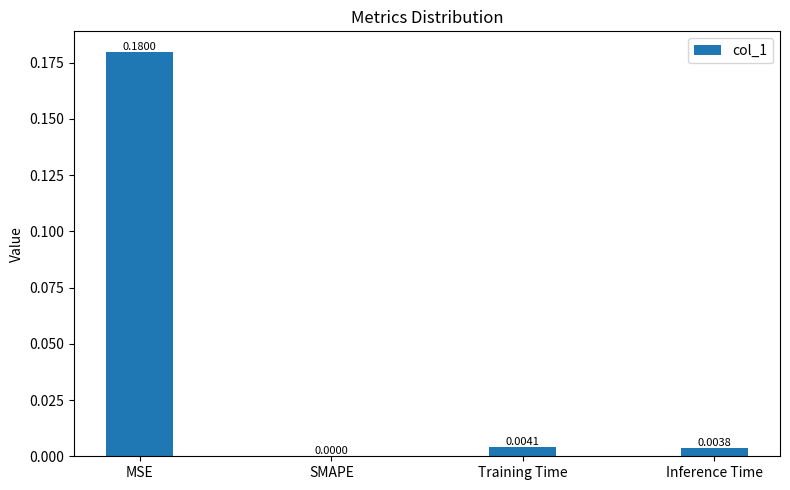

Are the bars horizontal?

No